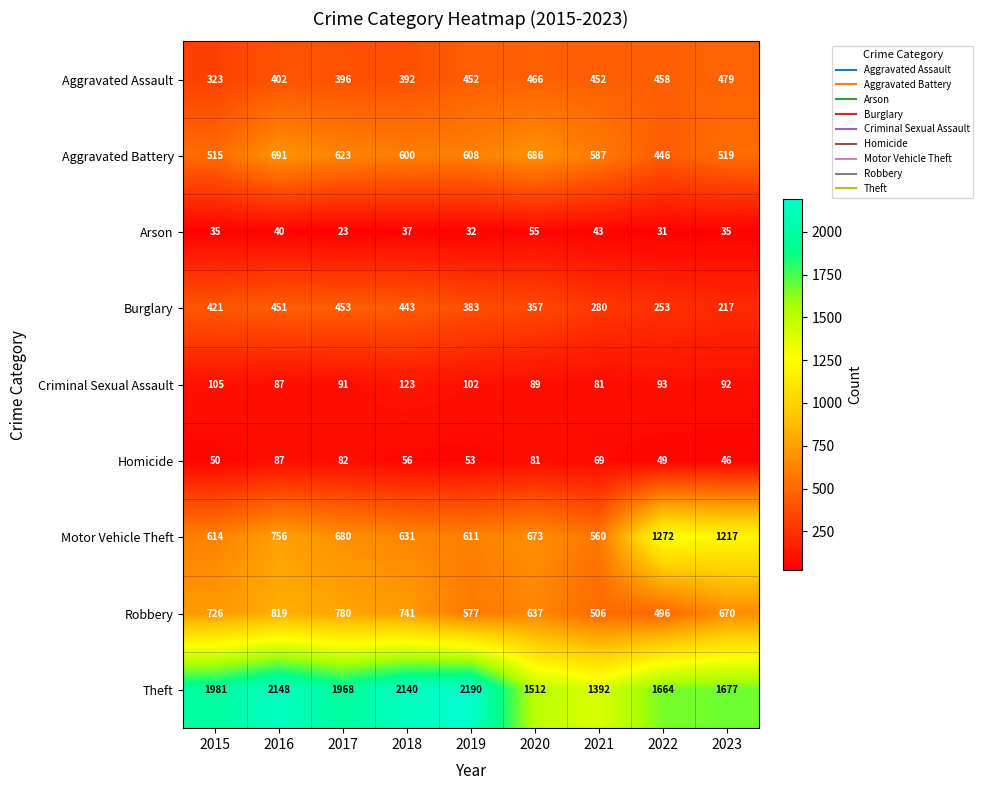

Which series has the largest range (max minus min)?

Theft